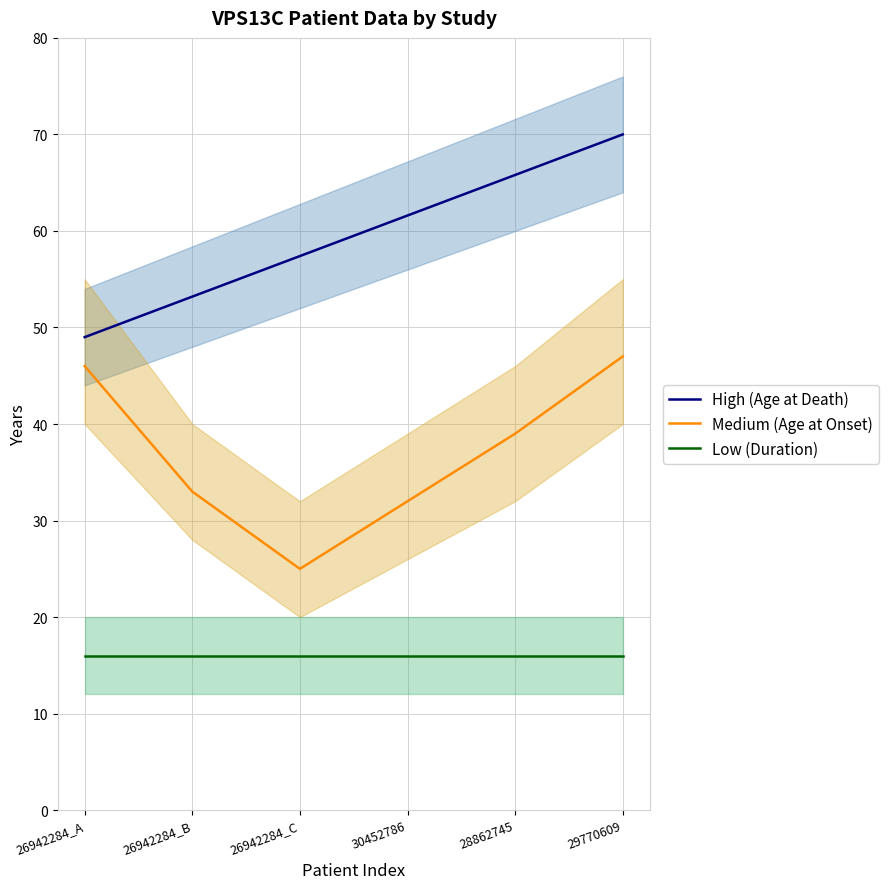

What is the label of the 5th point from the left?

28862745